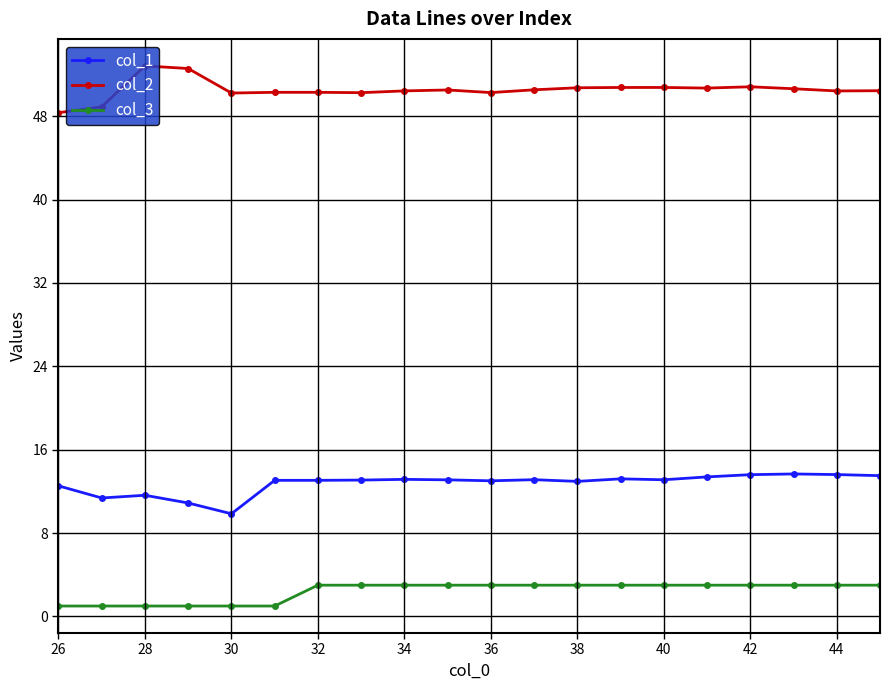

True or false: col_3 and col_1 cross at least once.

False